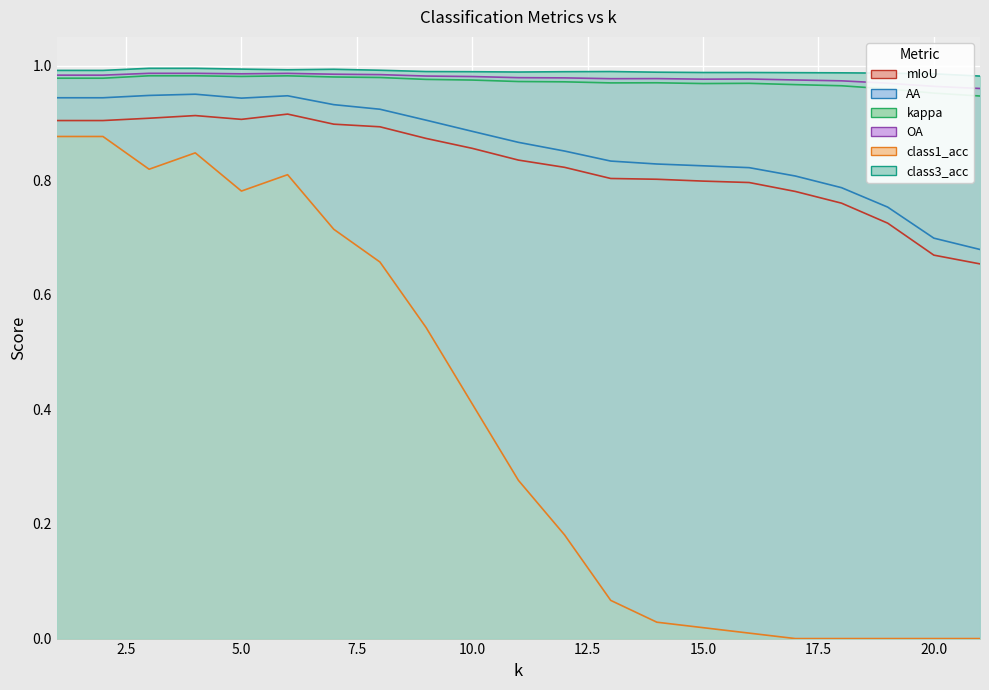

Which series has the widest spread of values?

class1_acc